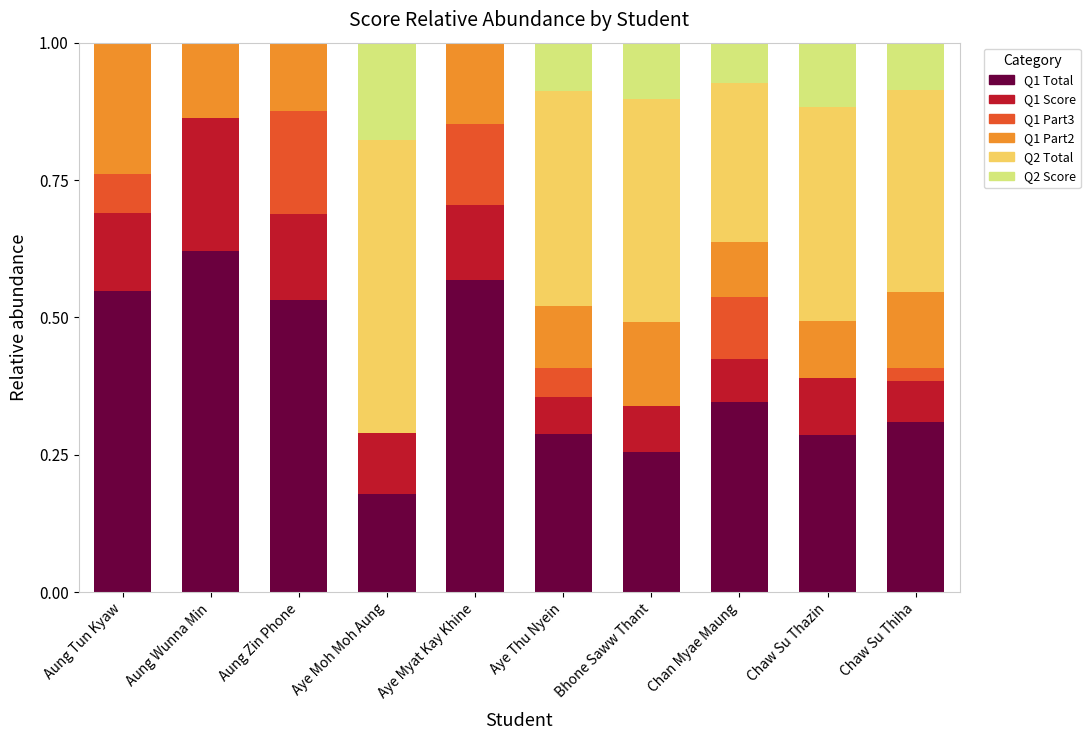

What is the sum of the Q1 Total values at Aung Tun Kyaw and Aung Zin Phone?

1.1